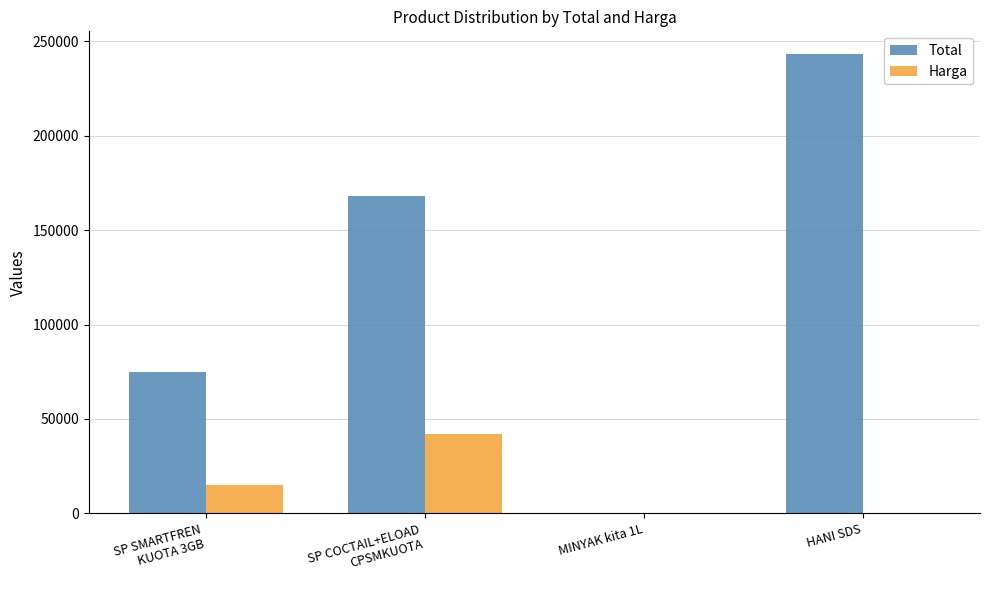

Which series changed the most between MINYAK kita 1L and HANI SDS?

Total